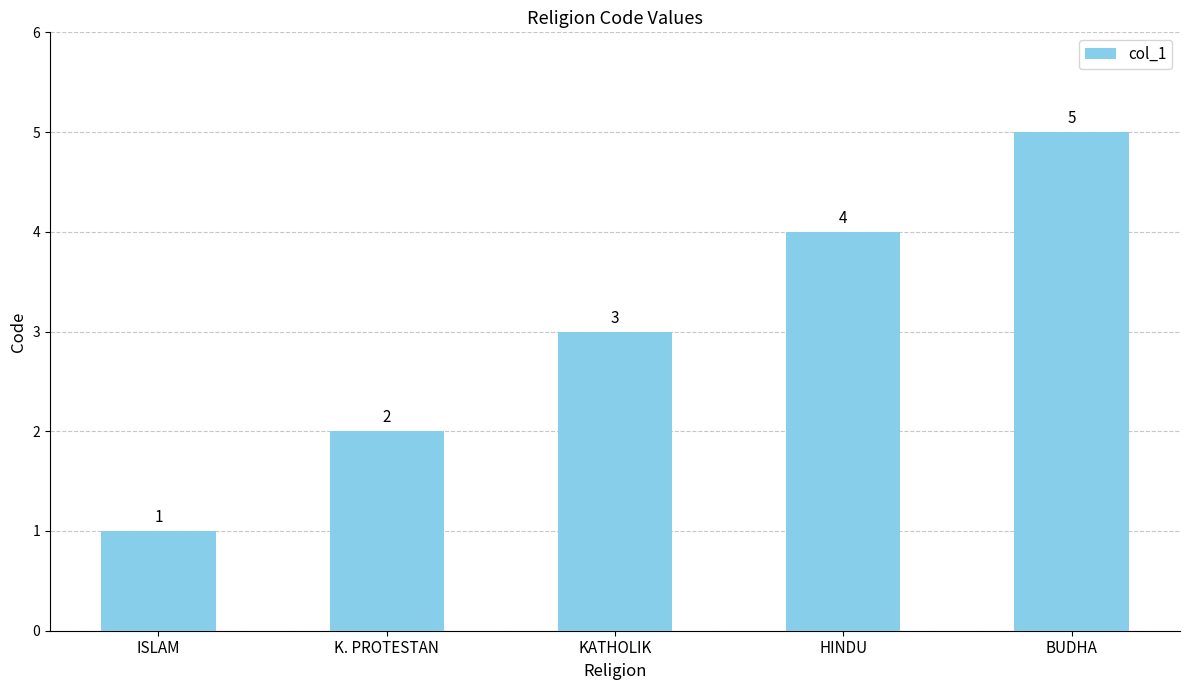

What is the label of the 1st bar from the left?

ISLAM